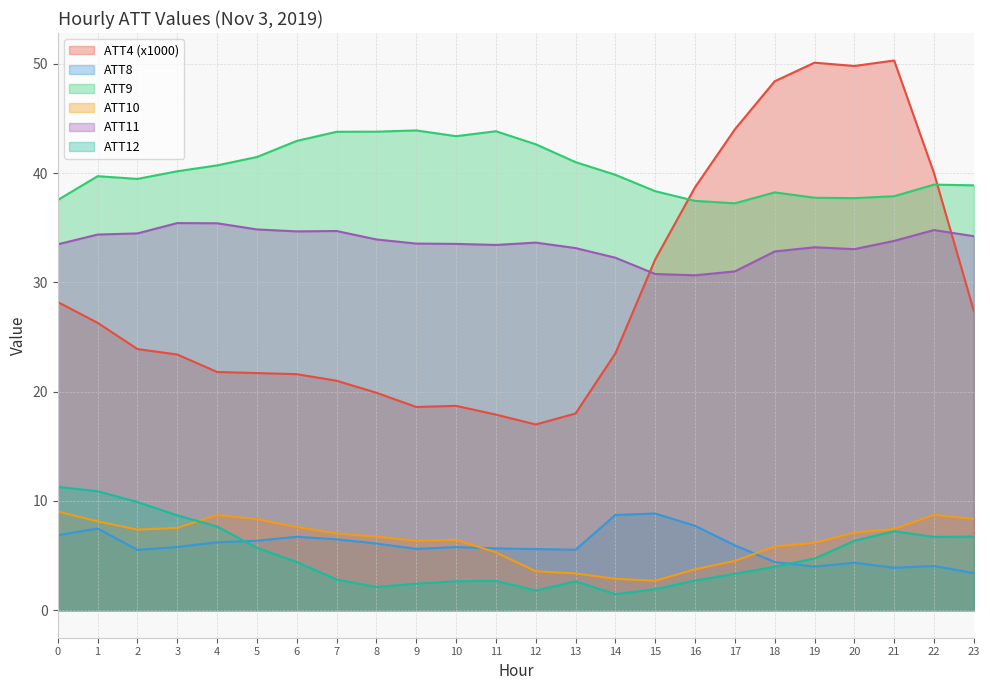

At which label is ATT4 closest to 33?

15